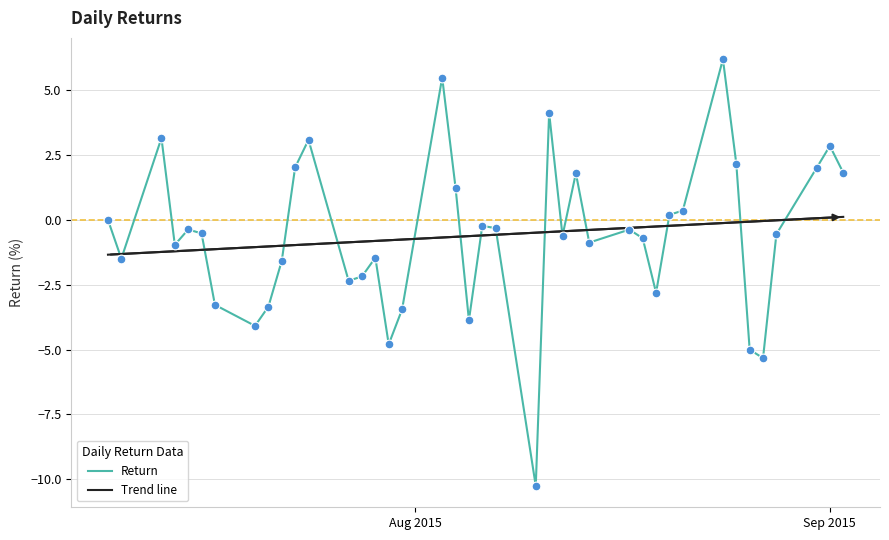

What is the smallest value displayed?

-10.3